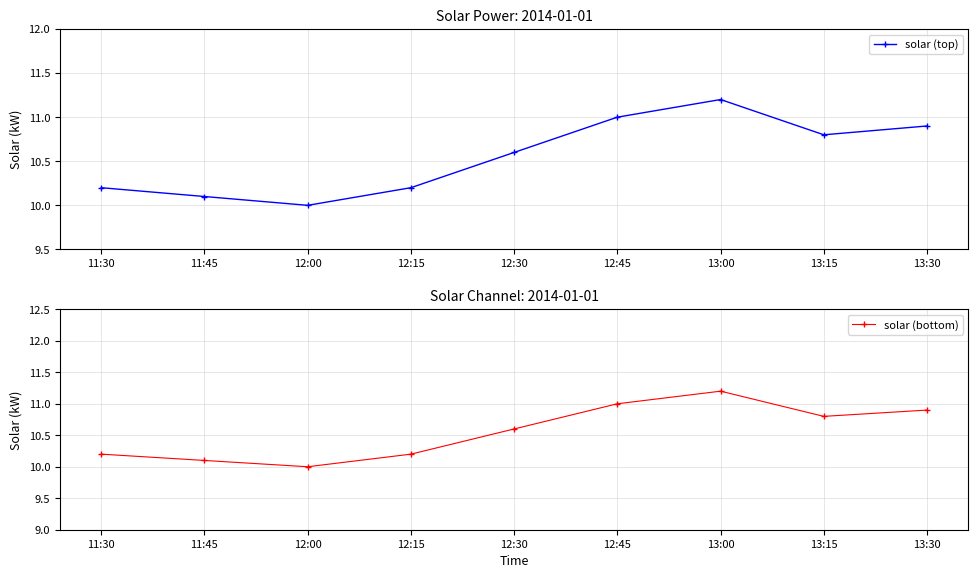

True or false: solar (top) has more than 0 points higher than both neighbors.

True